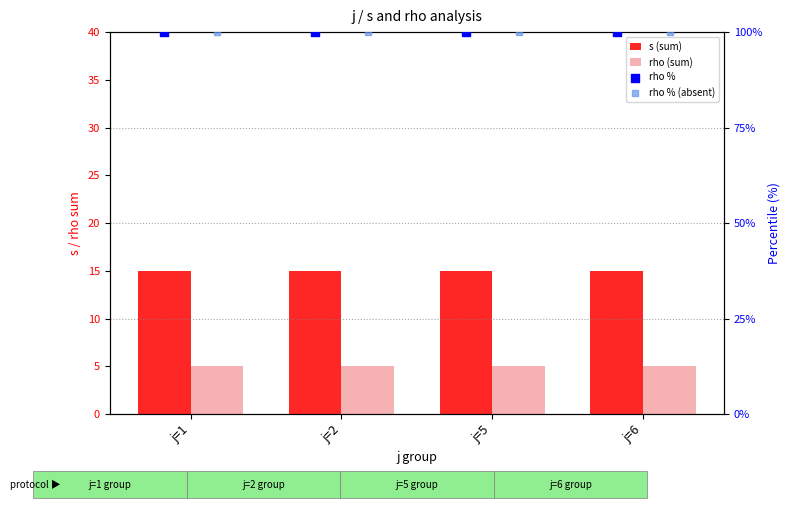

Which series contains the lowest Y value?

rho (sum)